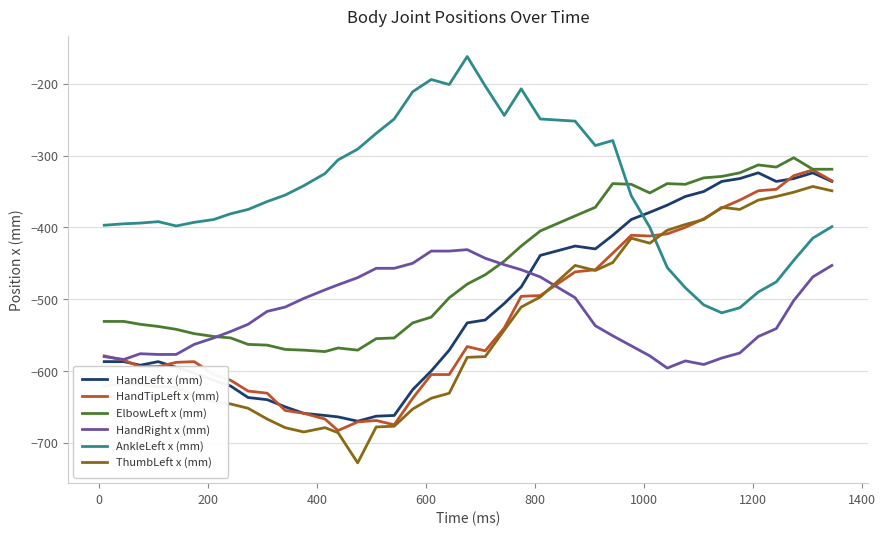

True or false: HandLeft x (mm) and AnkleLeft x (mm) cross at least once.

True